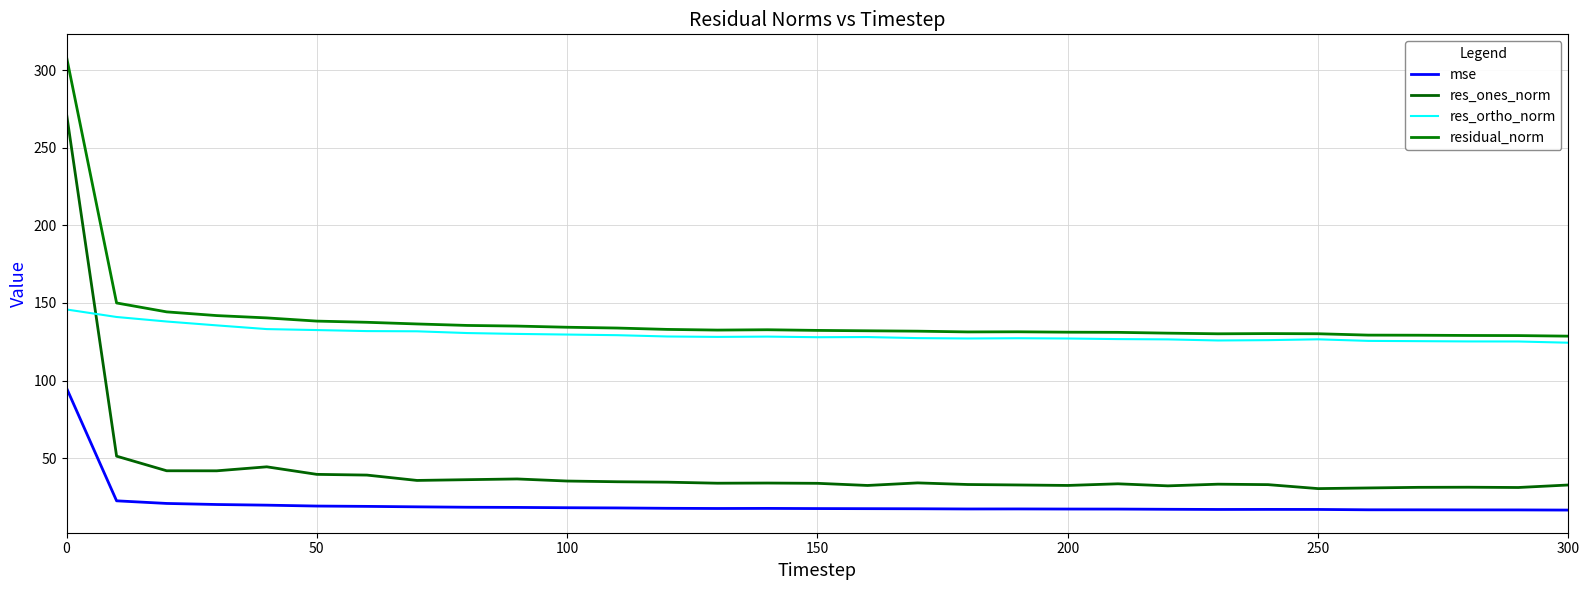

List the series in order of their peak value, highest first.

residual_norm, res_ones_norm, res_ortho_norm, mse